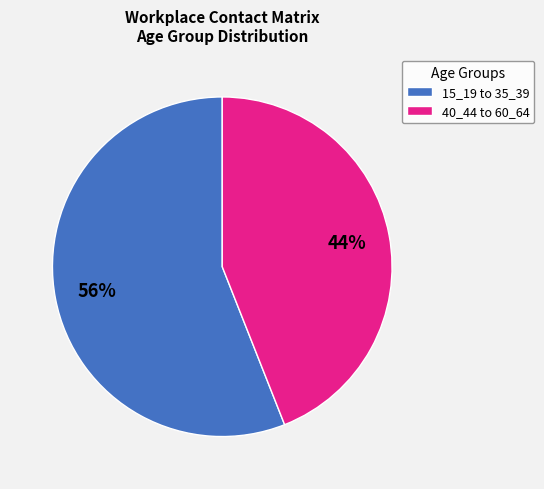

What percentage is the 40_44 to 60_64 slice, to the nearest percent?

44%